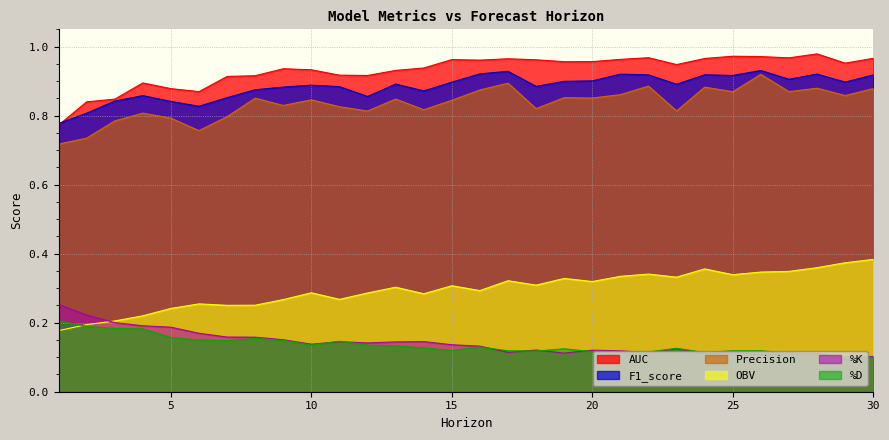

What value does the %K series have at 6?

0.2